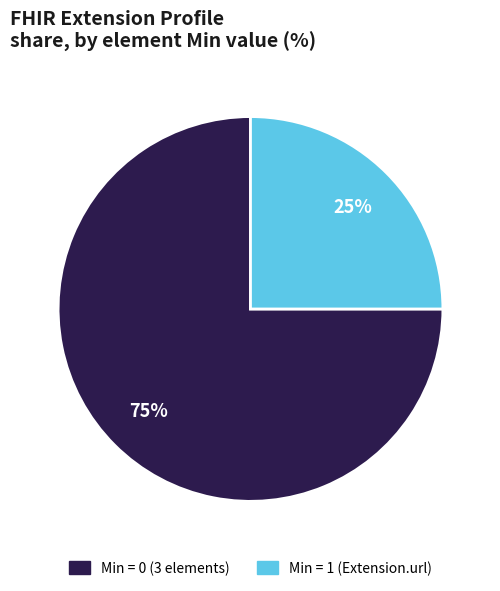

Does any single category account for the majority?

Yes